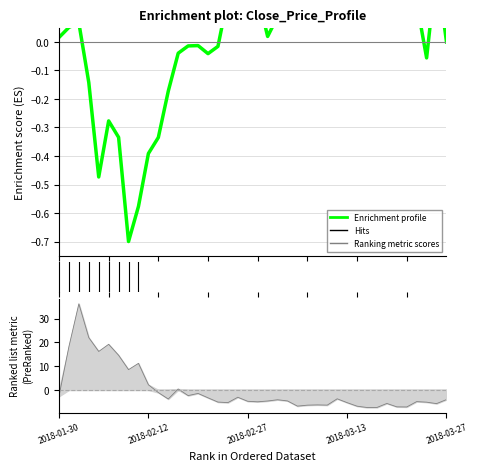

Is this an area chart (filled region under the line)?

No